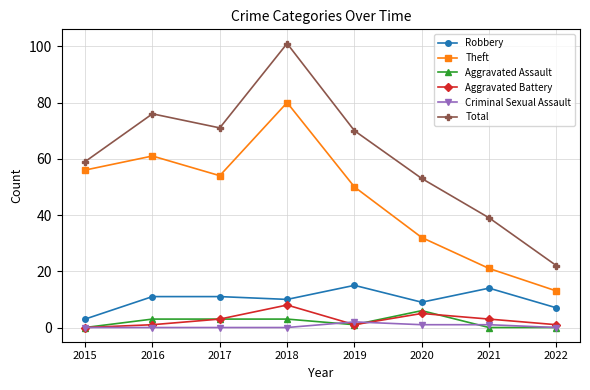

Which series has the widest spread of values?

Total